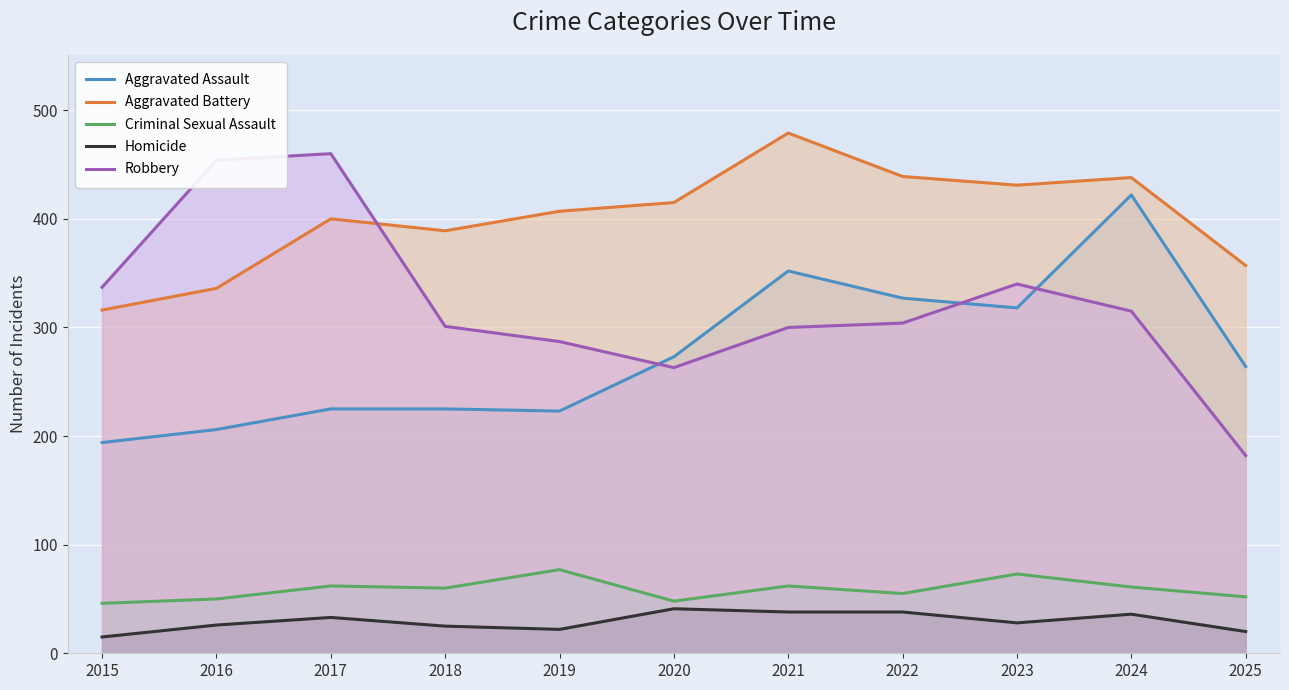

Count the number of categories in the chart.

11